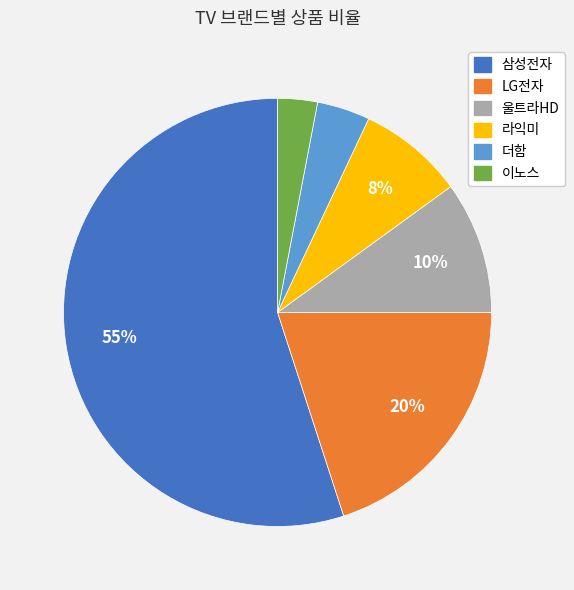

Count the number of slices in the pie.

6